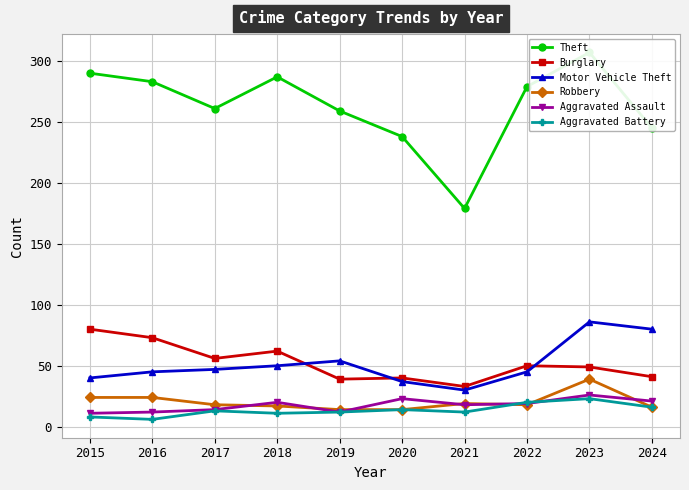

Rank the series by their maximum value, from lowest to highest.

Aggravated Battery, Aggravated Assault, Robbery, Burglary, Motor Vehicle Theft, Theft